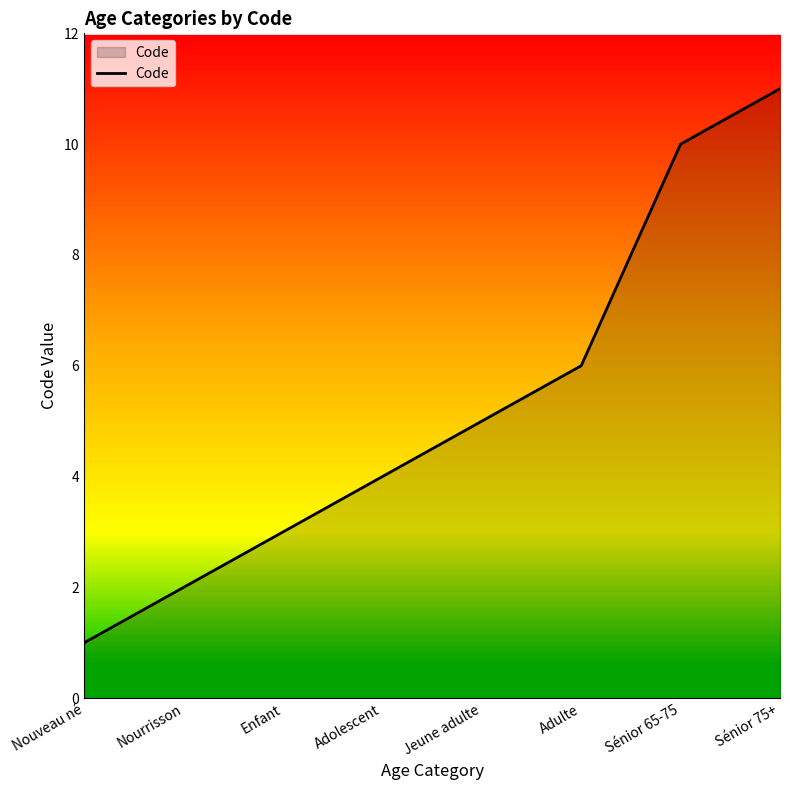

How many values are below 5?

4